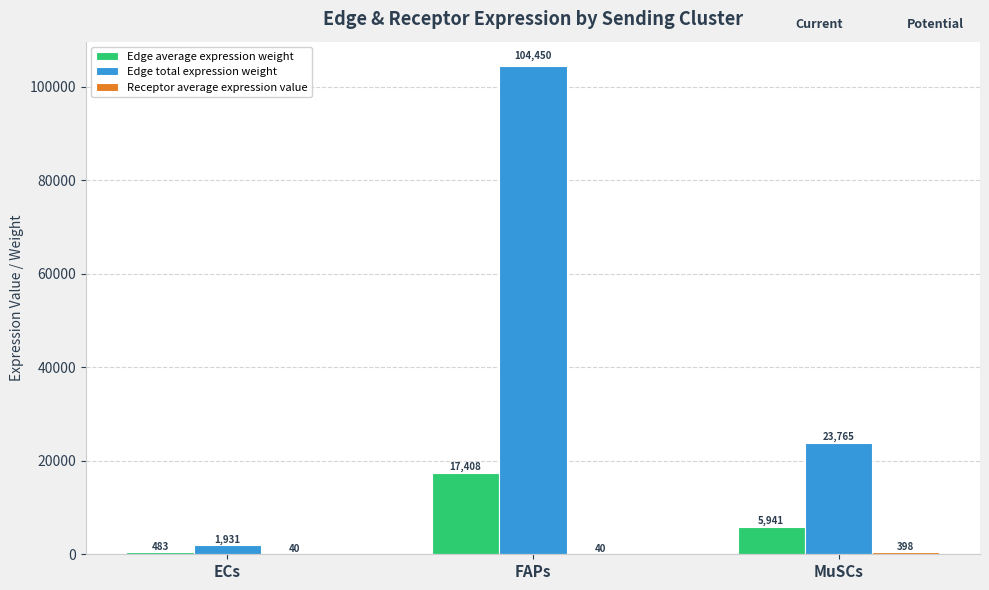

The Edge total expression weight series shows 25202.9 at FAPs. True or false?

False